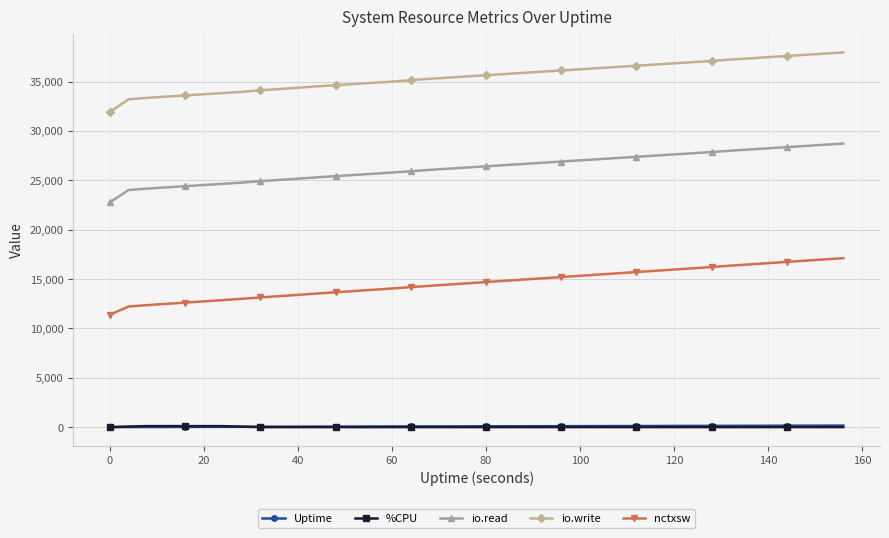

True or false: %CPU has more than 2 points higher than both neighbors.

True